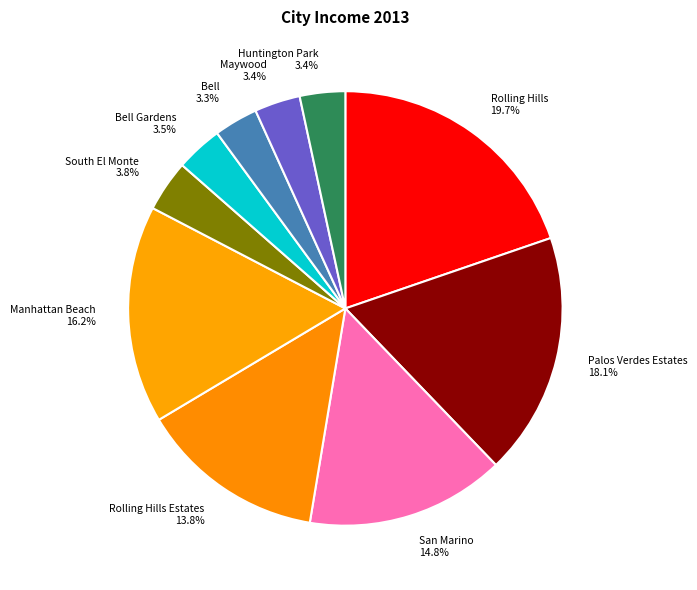

Between San Marino 14.8% and Bell 3.3%, which is larger?

San Marino 14.8%